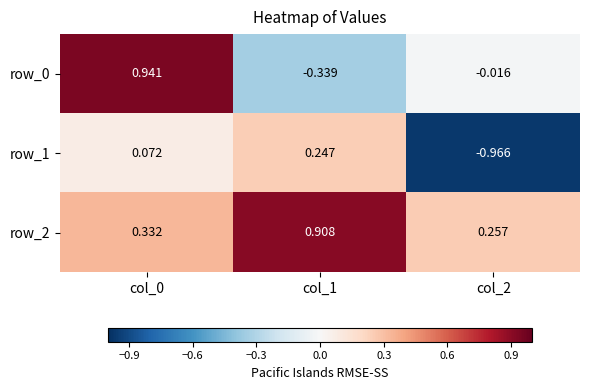

What is the average value of the row_1 series?

-0.2